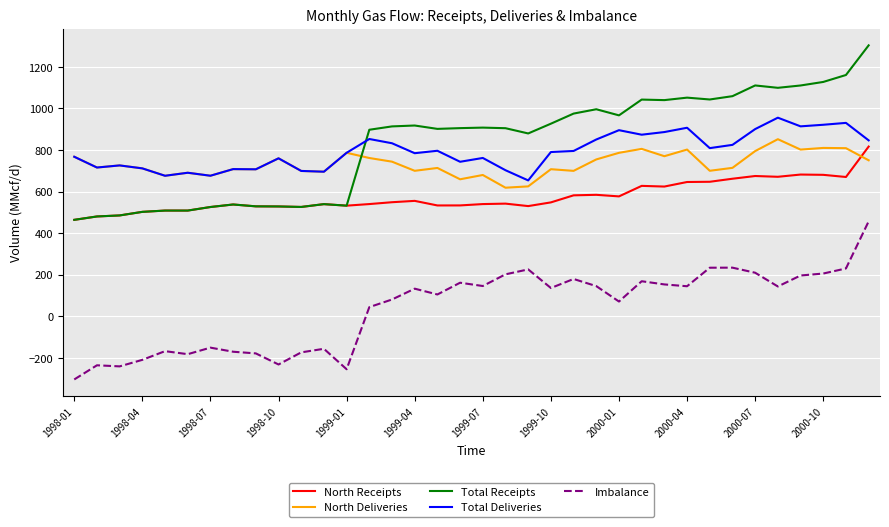

What is the minimum value shown in the chart?

-303.5